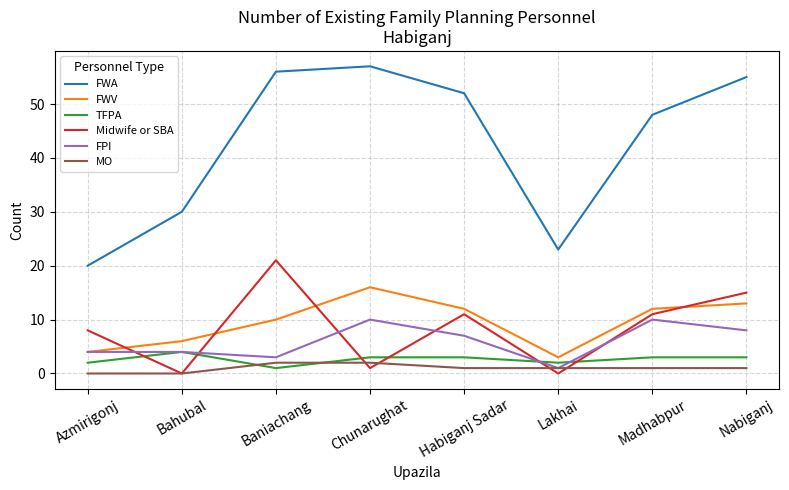

What is the average value of the FPI series?

6